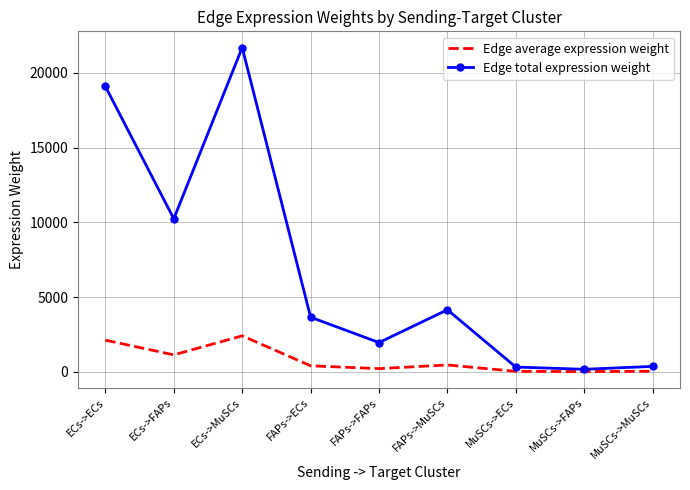

At which category does the chart reach its peak across all series?

ECs->MuSCs